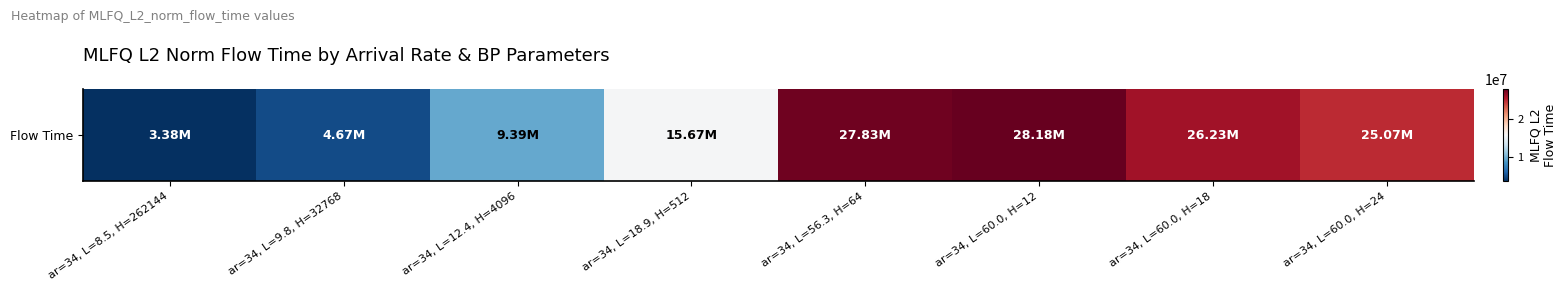

What is the ratio of the value at ar=34, L=18.9, H=512 to the value at ar=34, L=12.4, H=4096?

1.7